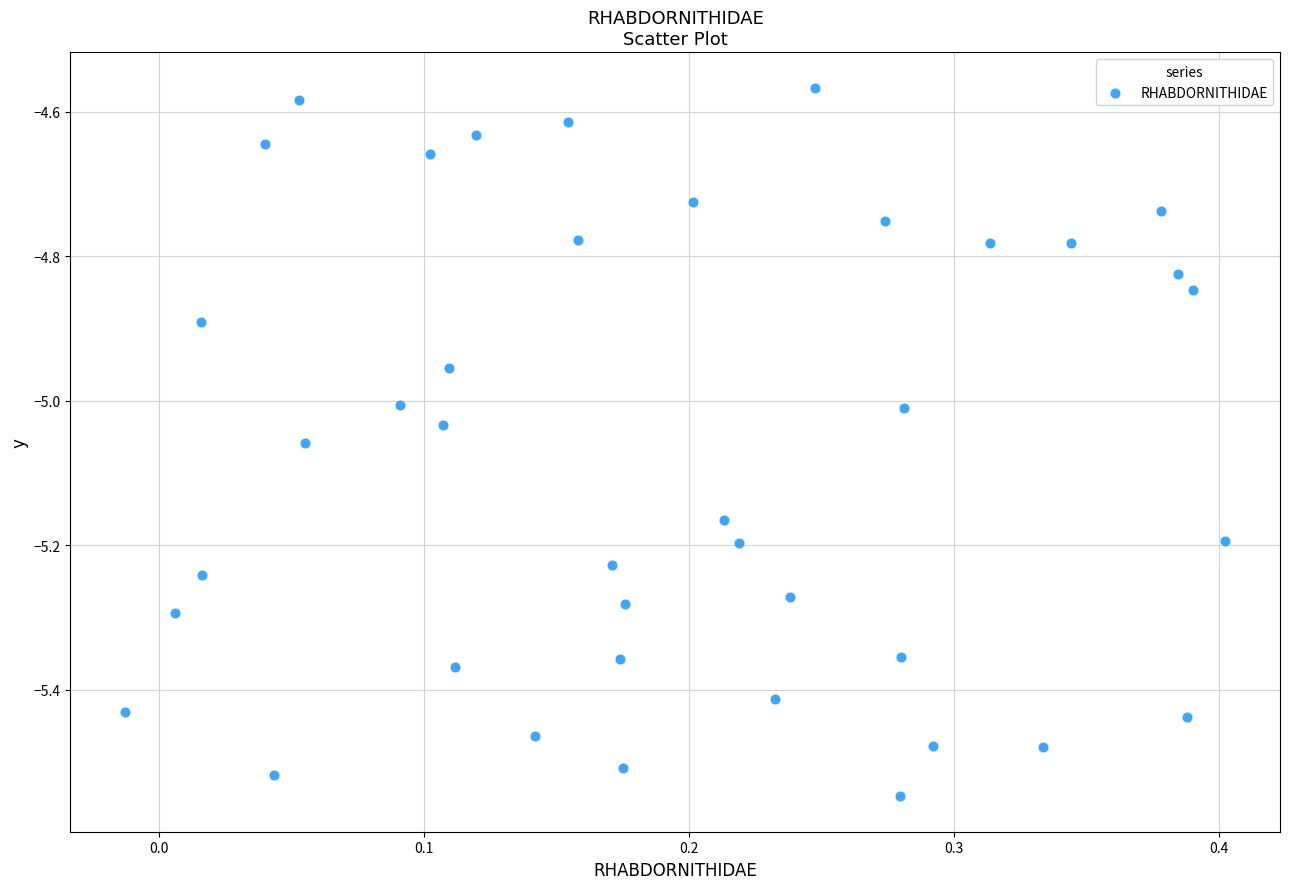

What is the range of X values (max minus min)?

0.4